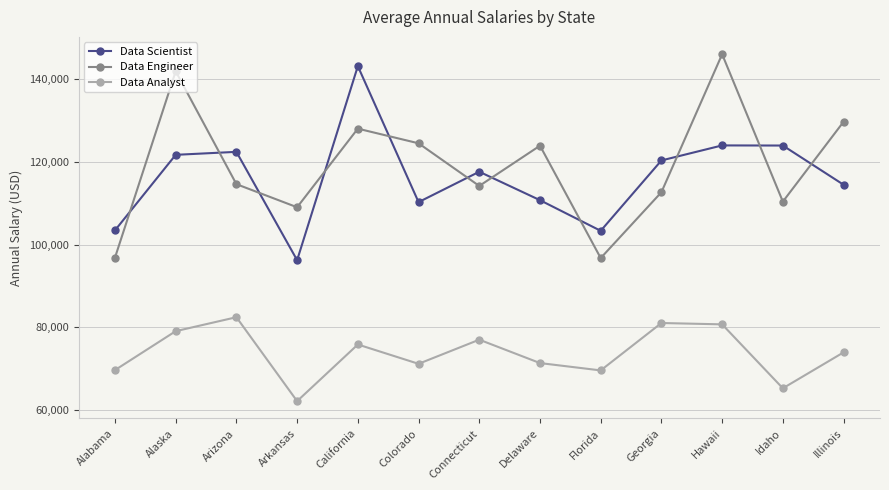

Which category has the highest value in the Data Analyst series?

Arizona